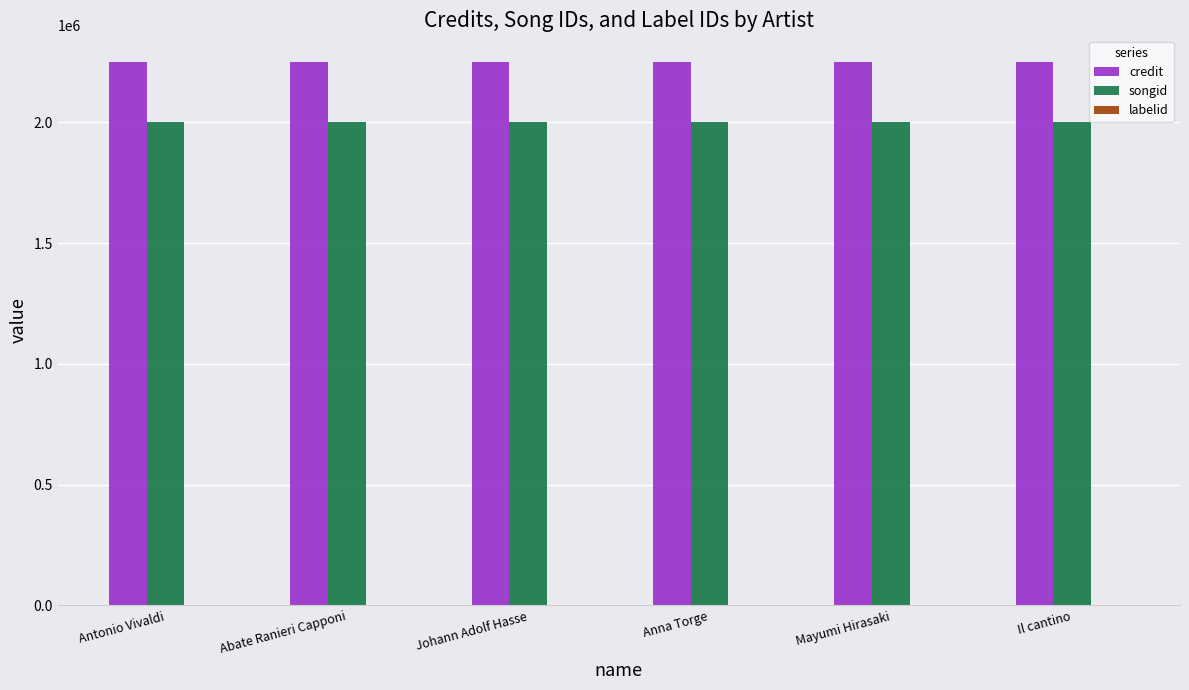

Which series has the largest total across all categories?

credit